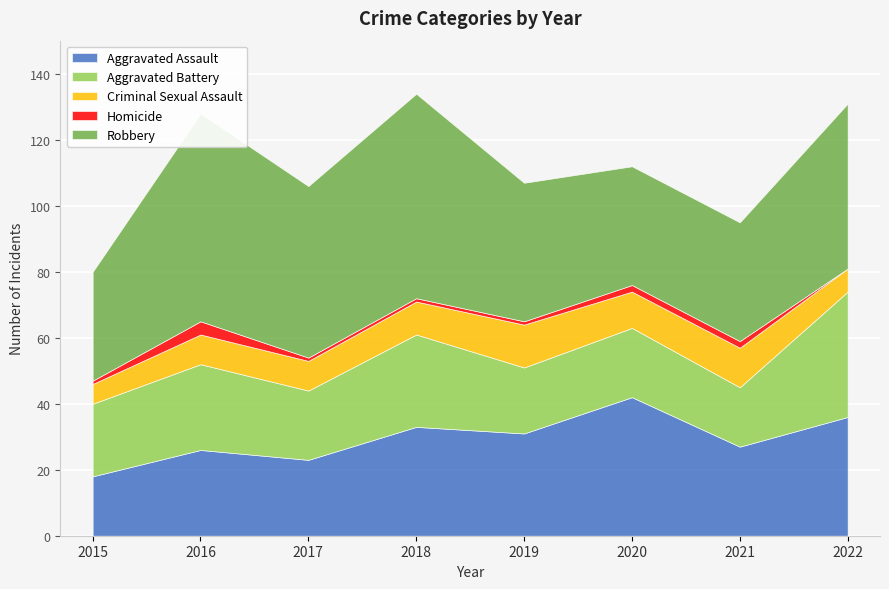

What is the maximum value shown in the chart?

63